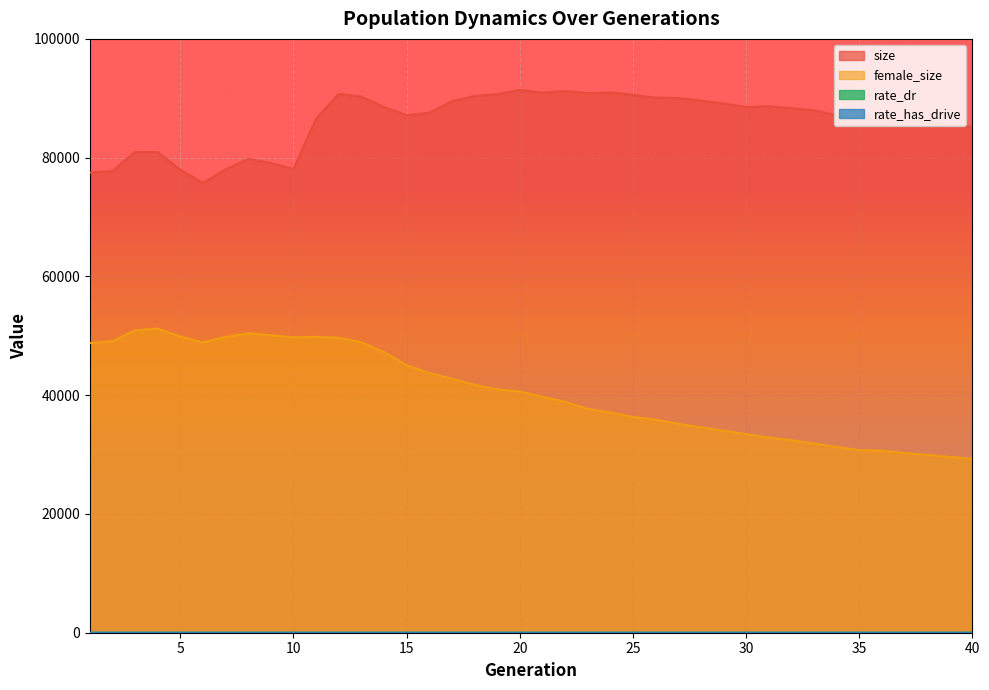

At which label does size reach its minimum?

6